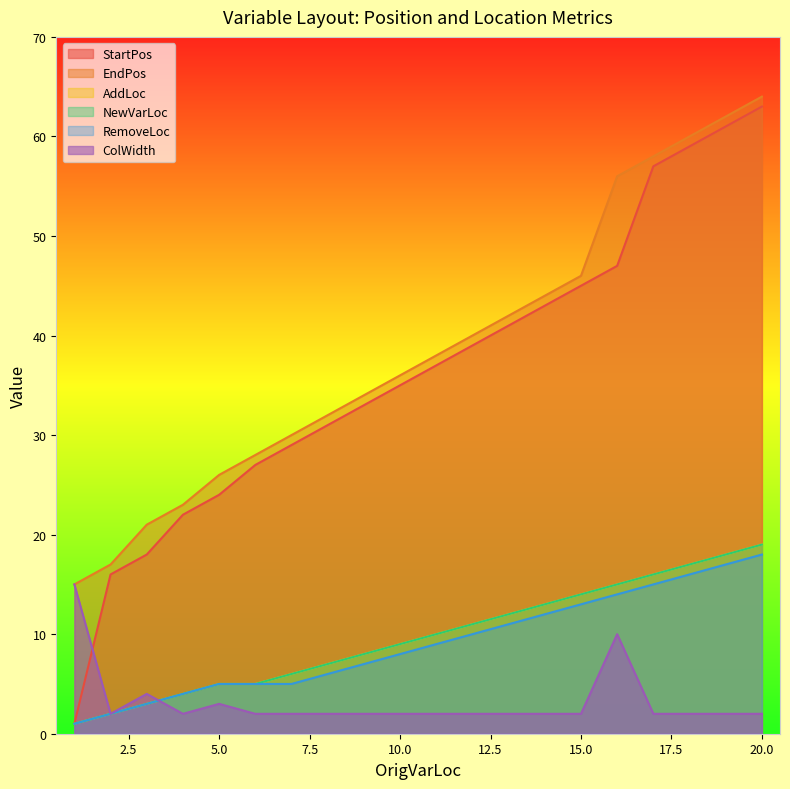

The RemoveLoc series shows 6 at 18. True or false?

False